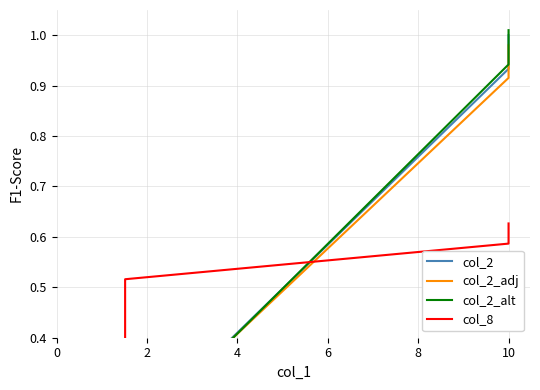

How many data points does each series have?

6